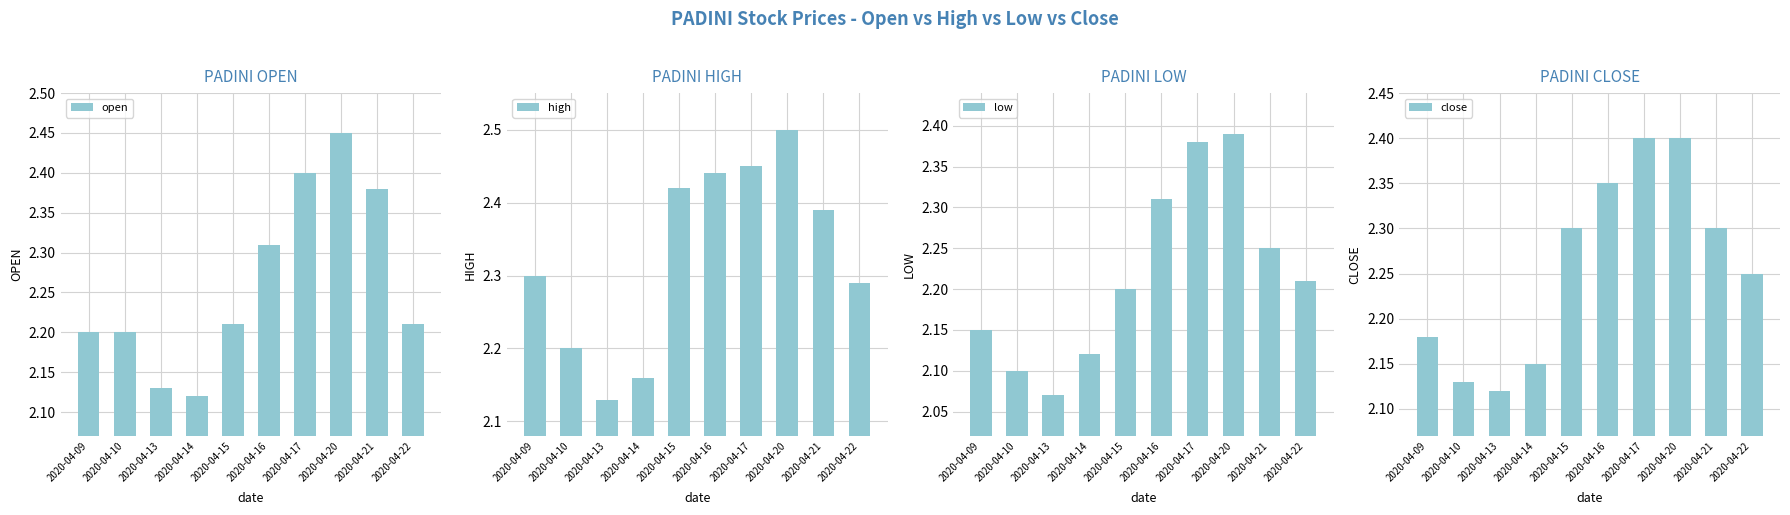

What are all the series names shown in the legend?

open, high, low, close